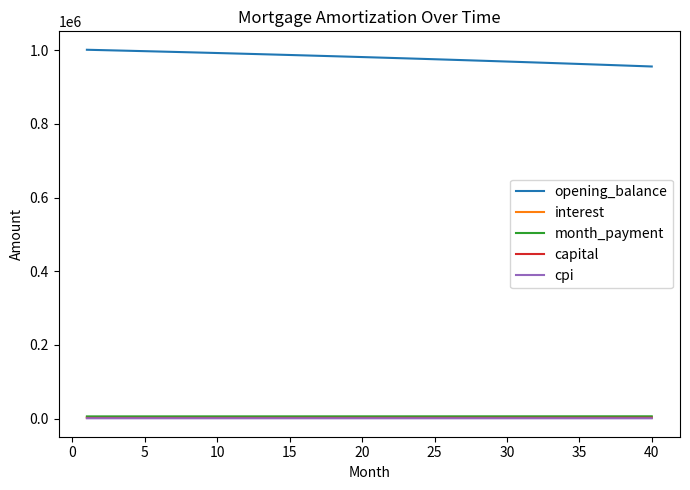

What is the lowest value of the capital series?

1939.3